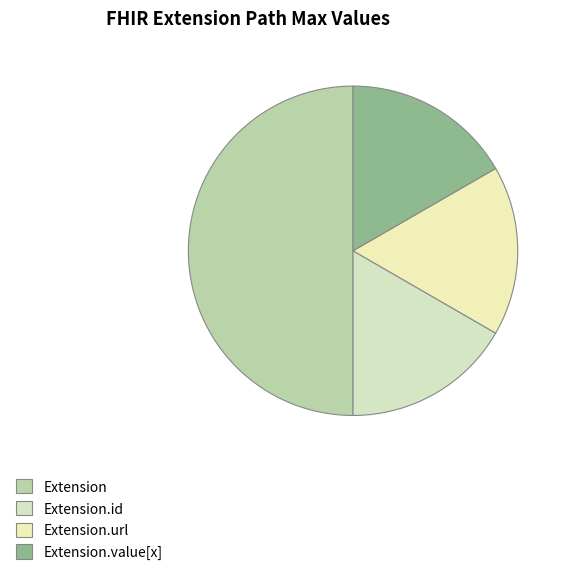

How many segments does this pie chart have?

4